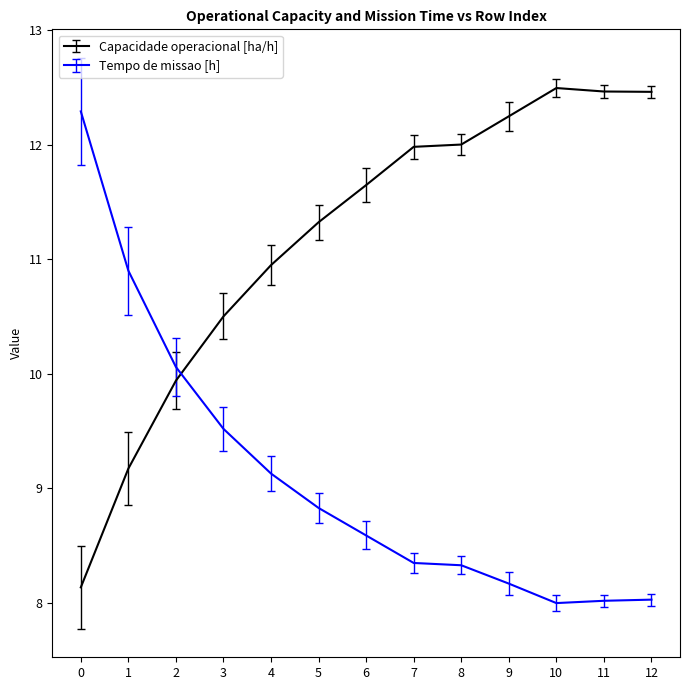

What are all the series names shown in the legend?

Capacidade operacional [ha/h], Tempo de missao [h]